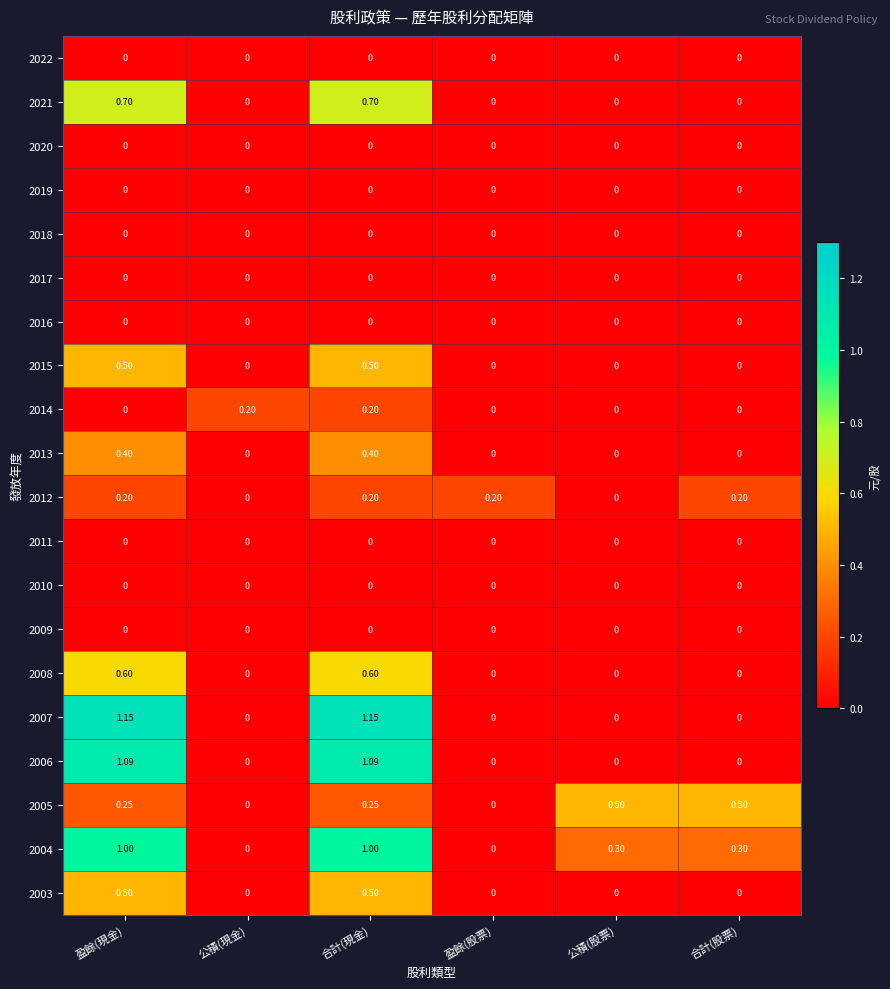

At which category is the sum across all series the highest?

合計(現金)